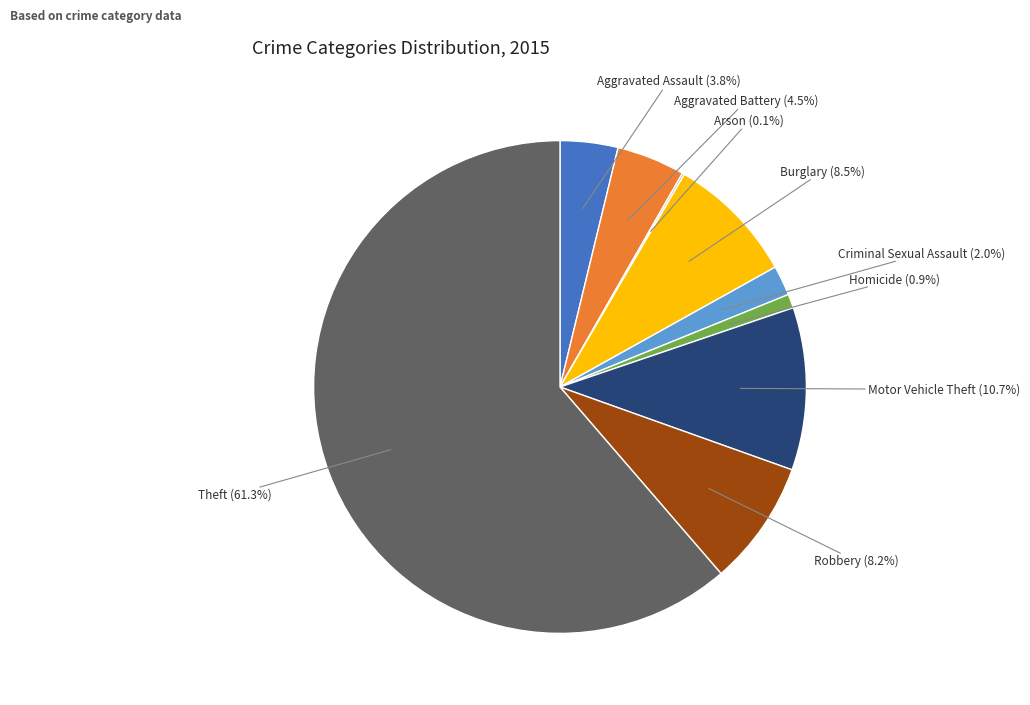

Is there a majority slice in this chart?

Yes